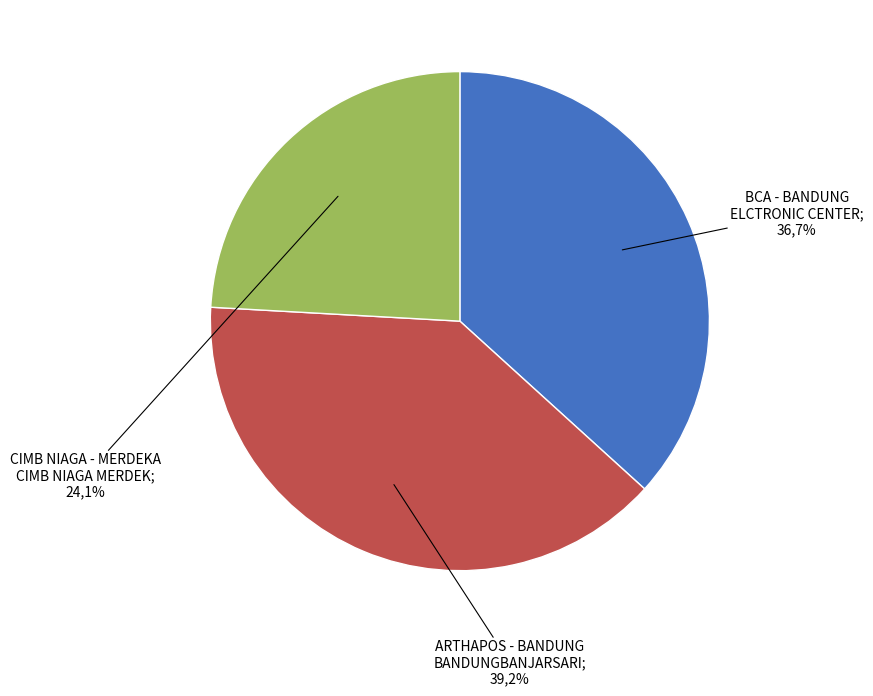

Which slice is the smallest?

CIMB NIAGA - MERDEKA
CIMB NIAGA MERDEK